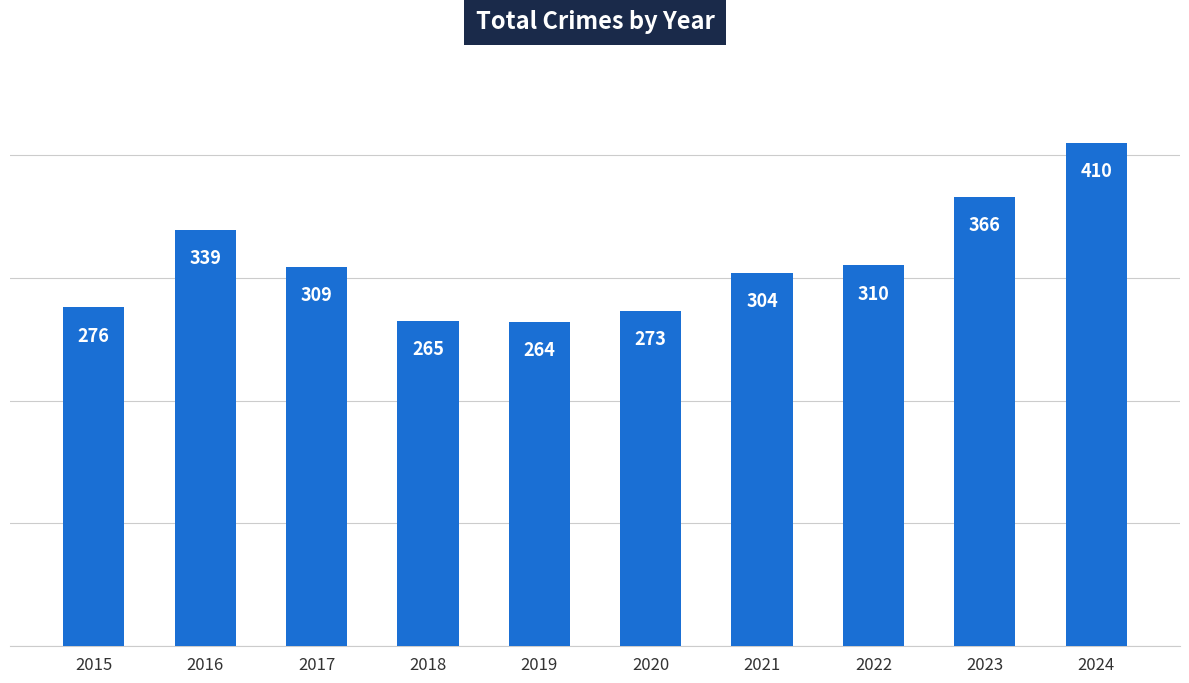

How many bars are there in total?

10